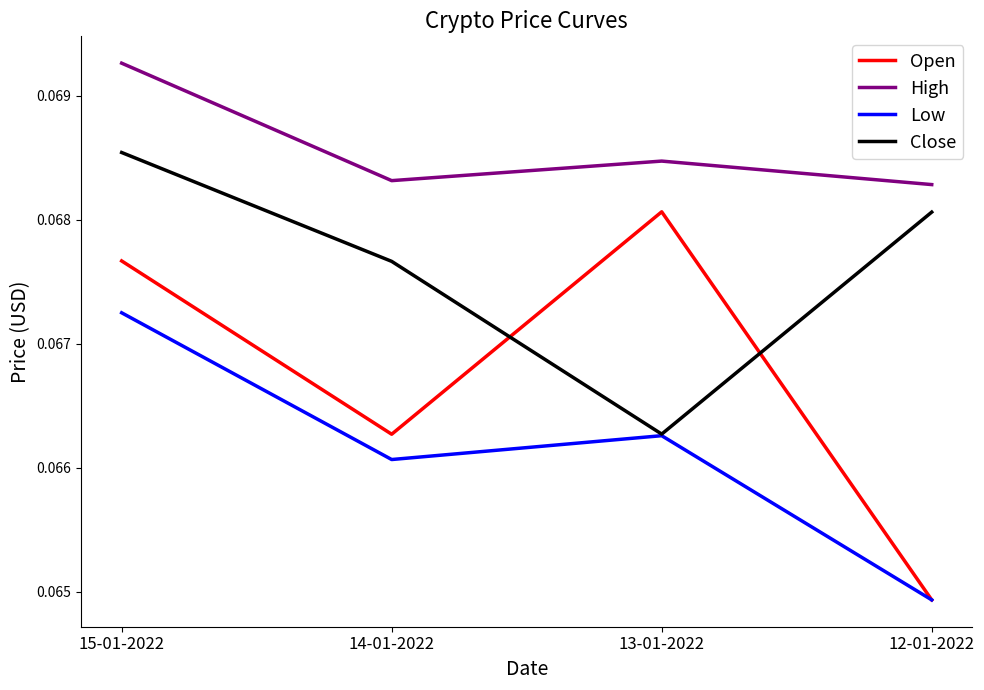

Rank the series by their maximum value, from lowest to highest.

Low, Open, Close, High